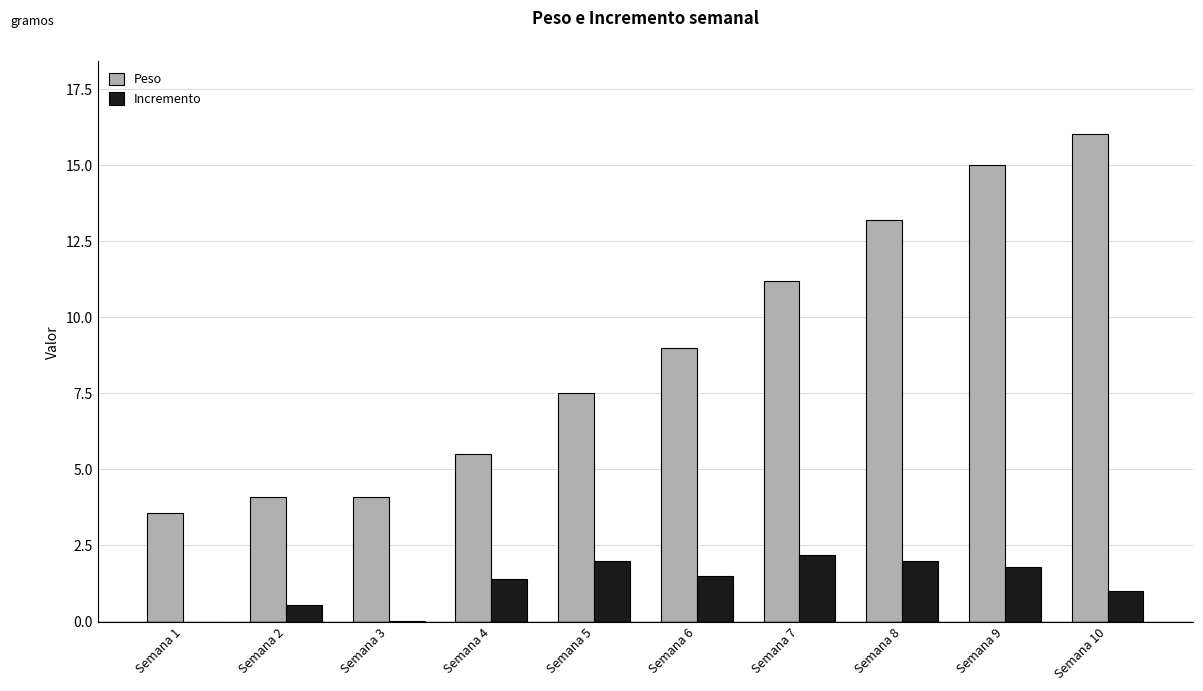

The Peso series shows 19.5 at Semana 8. True or false?

False